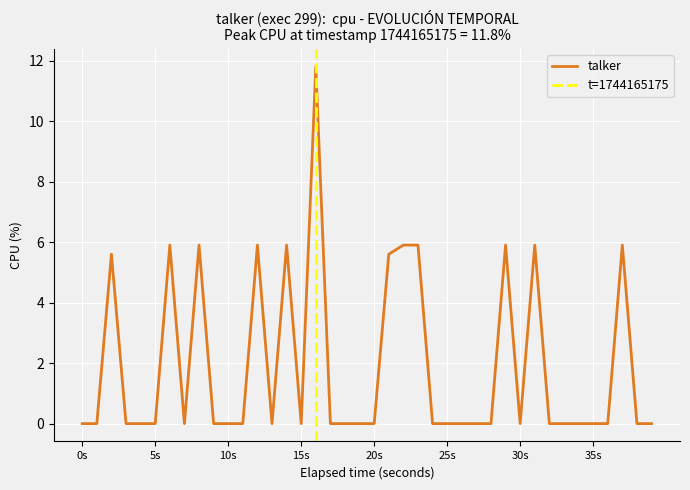

What is the sum of all values?

76.1